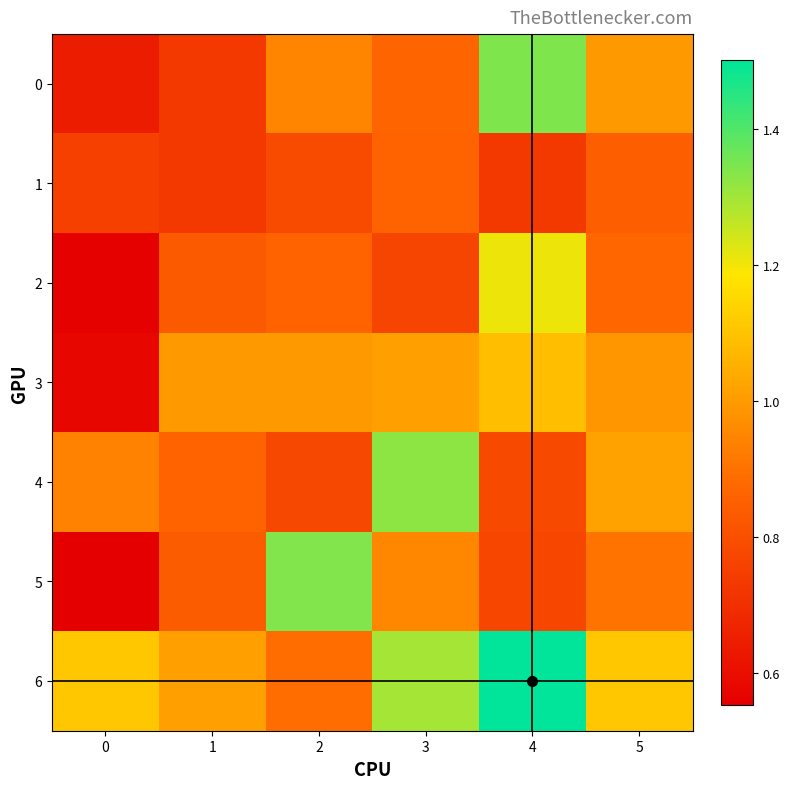

Which category has the highest value across all series?

4